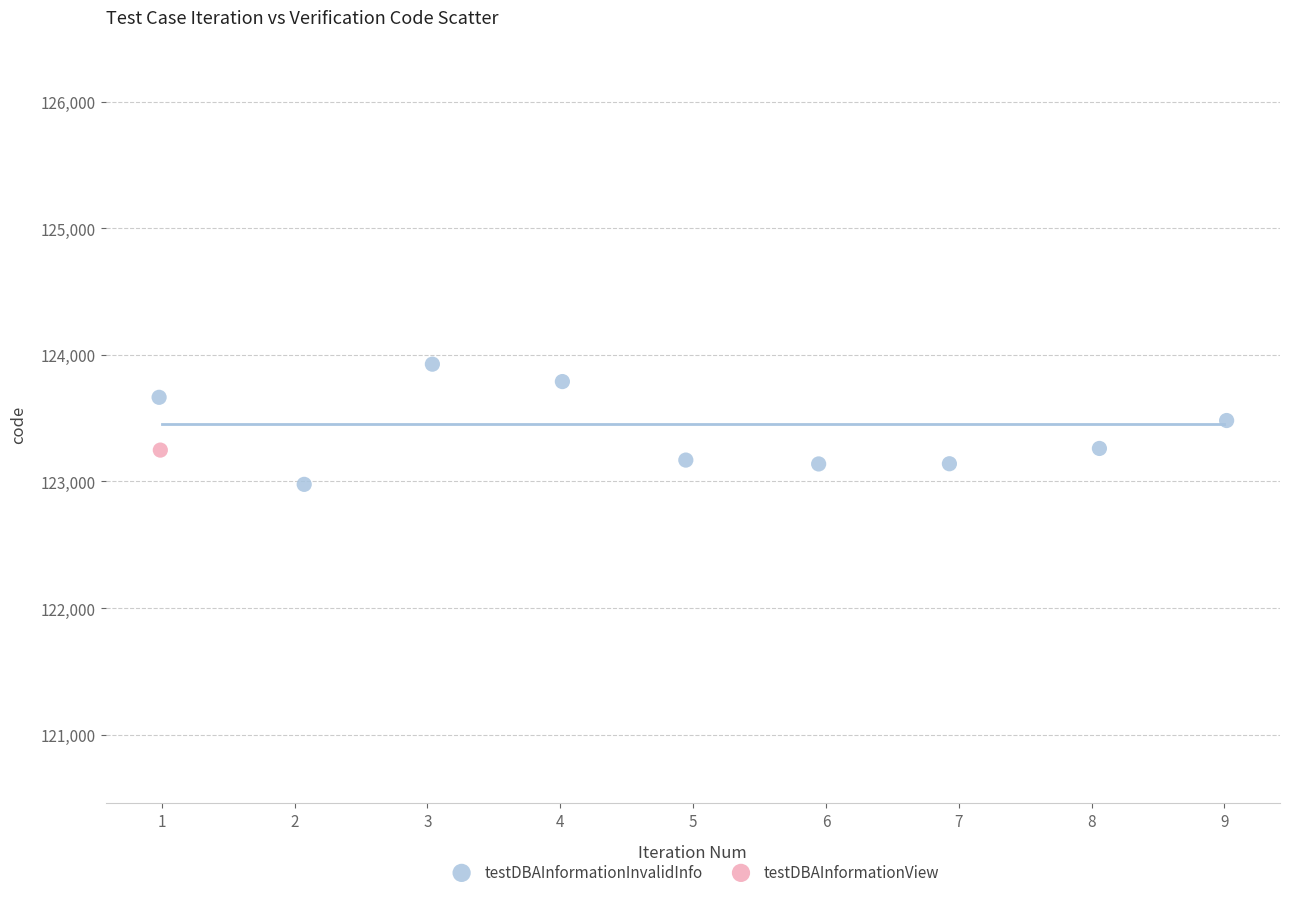

What are all the series names shown in the legend?

testDBAInformationInvalidInfo, testDBAInformationView